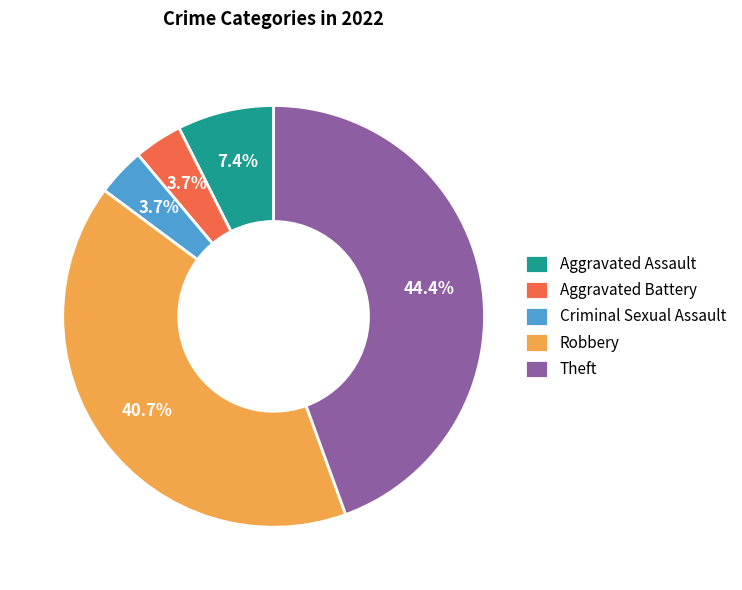

What is the largest slice in the pie chart?

Theft